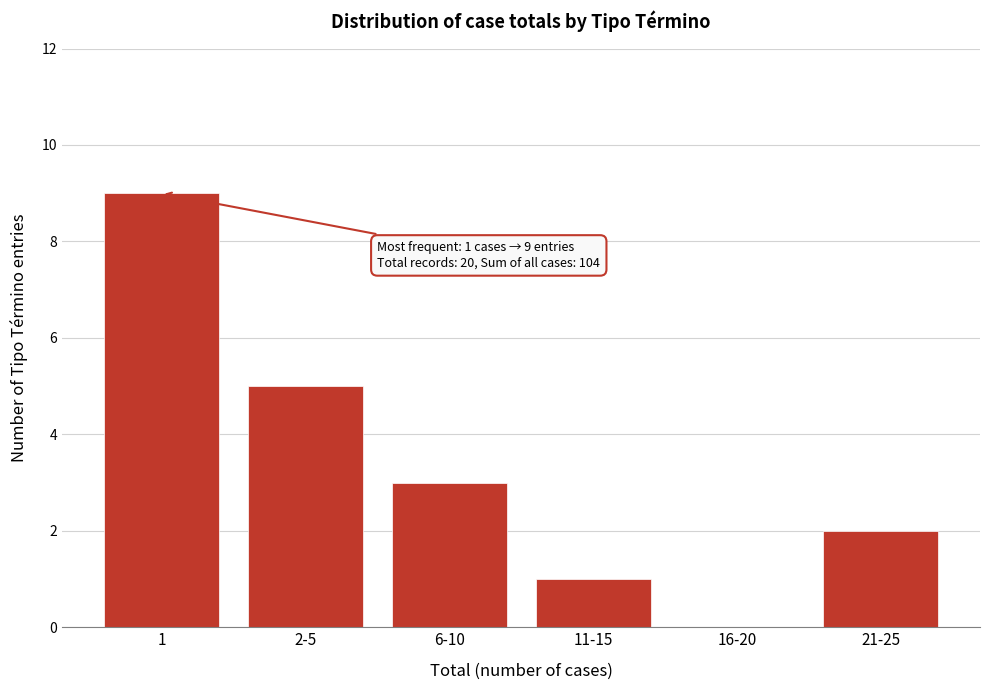

Reading left to right, transcribe all the data shown in this chart.

1=9	2-5=5	6-10=3	11-15=1	16-20=0	21-25=2